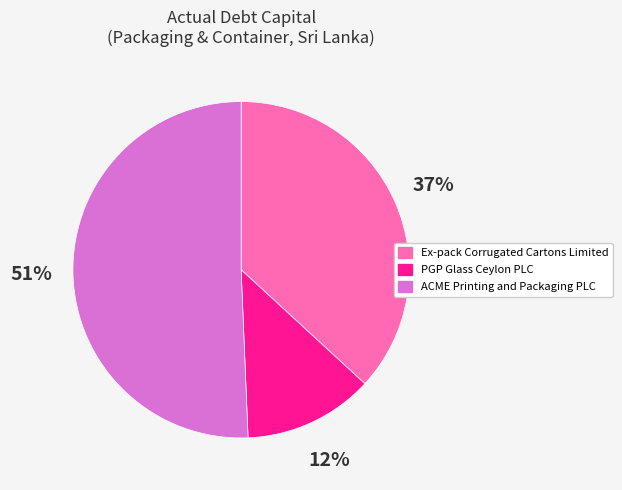

Is it true that Ex-pack Corrugated Cartons Limited is 37% of the pie?

True